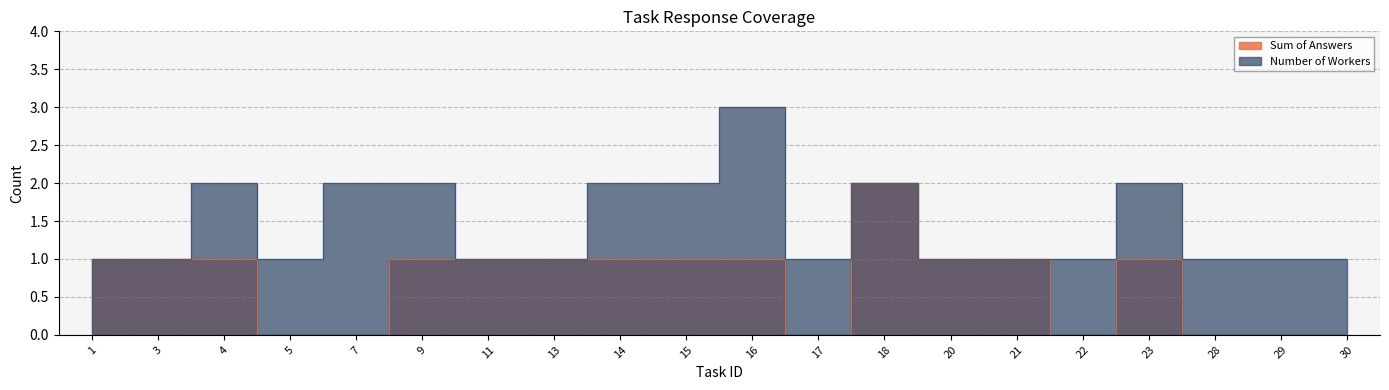

At how many categories does at least one series exceed 1?

8